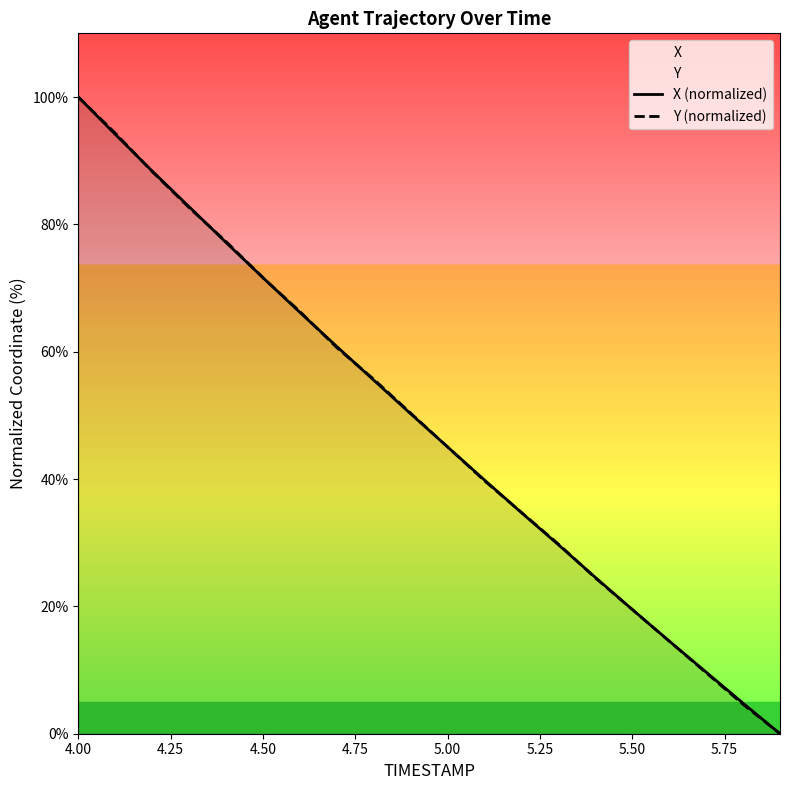

Is this an area chart (filled region under the line)?

No